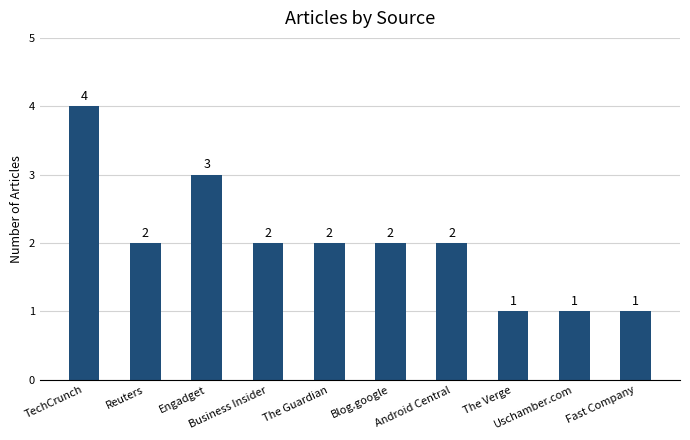

What is the label of the 5th bar from the left?

The Guardian